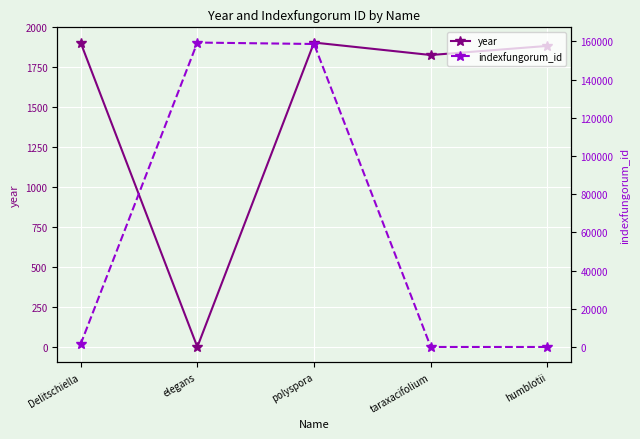

What is the maximum value shown in the chart?

159418